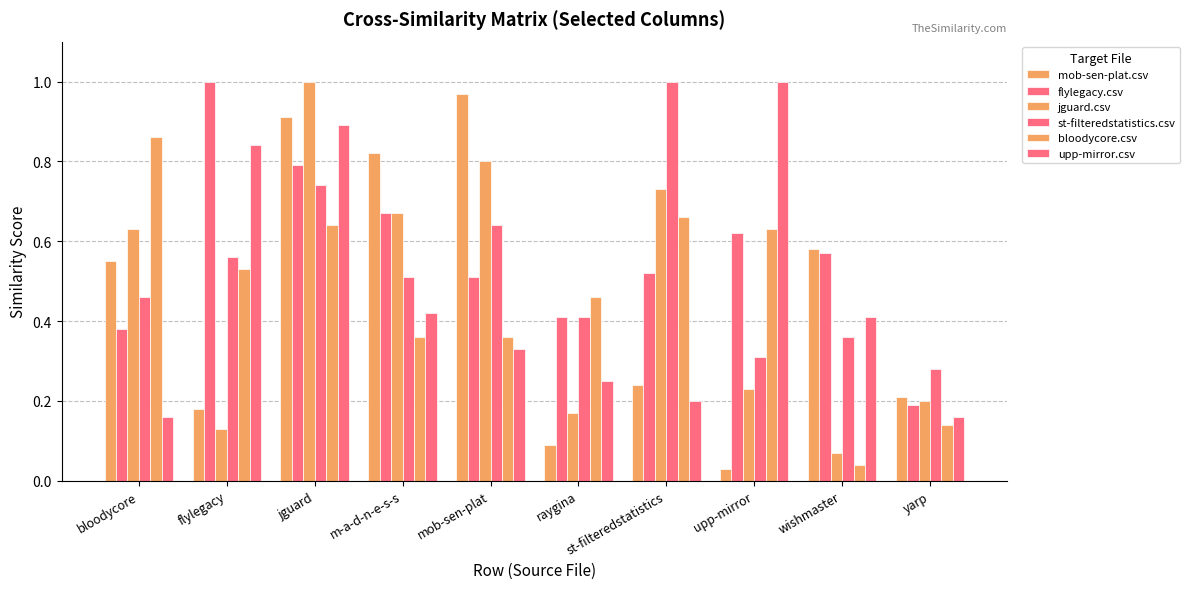

Does the chart contain any negative values?

No